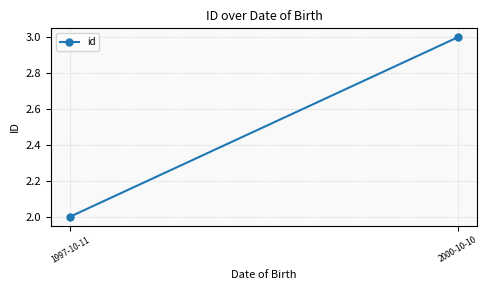

Is it true that the value at 1997-10-11 is 3?

False